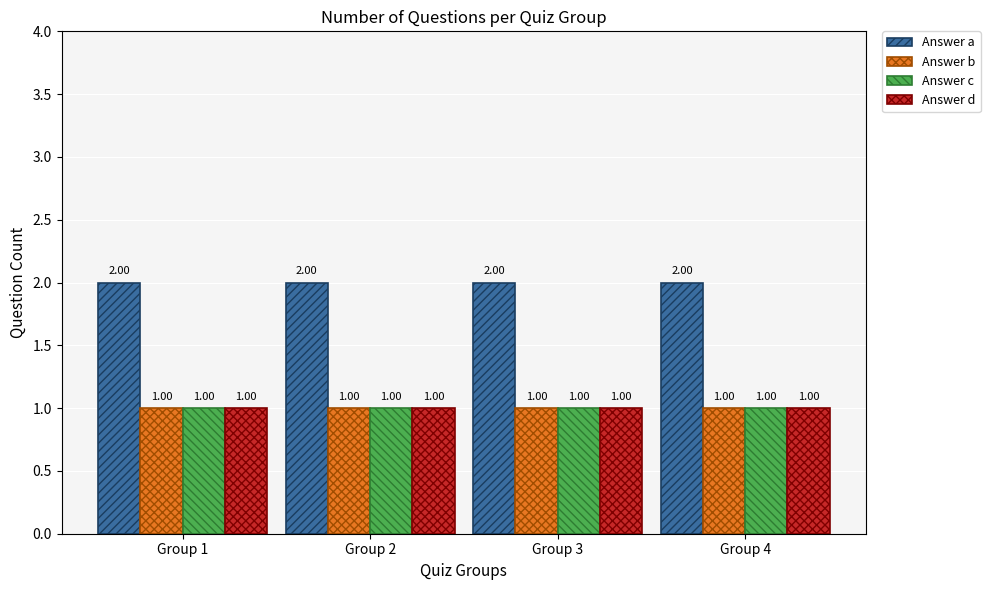

Reading left to right, extract all data points from this chart.

Answer a: 2	2	2	2
Answer b: 1	1	1	1
Answer c: 1	1	1	1
Answer d: 1	1	1	1